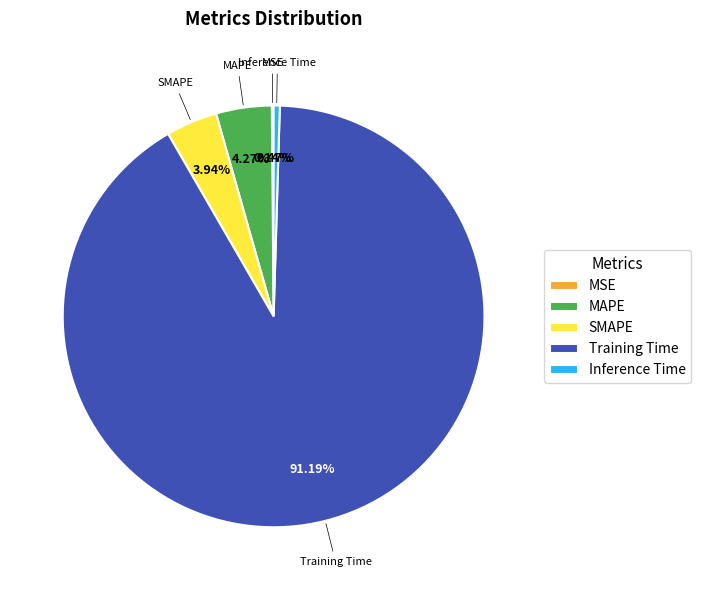

To the nearest percent, what is the average slice percentage?

20%